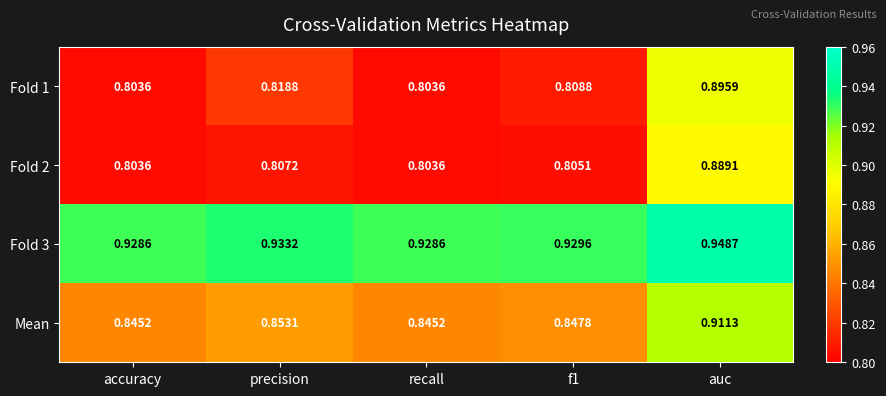

At which category is the sum across all series the highest?

auc